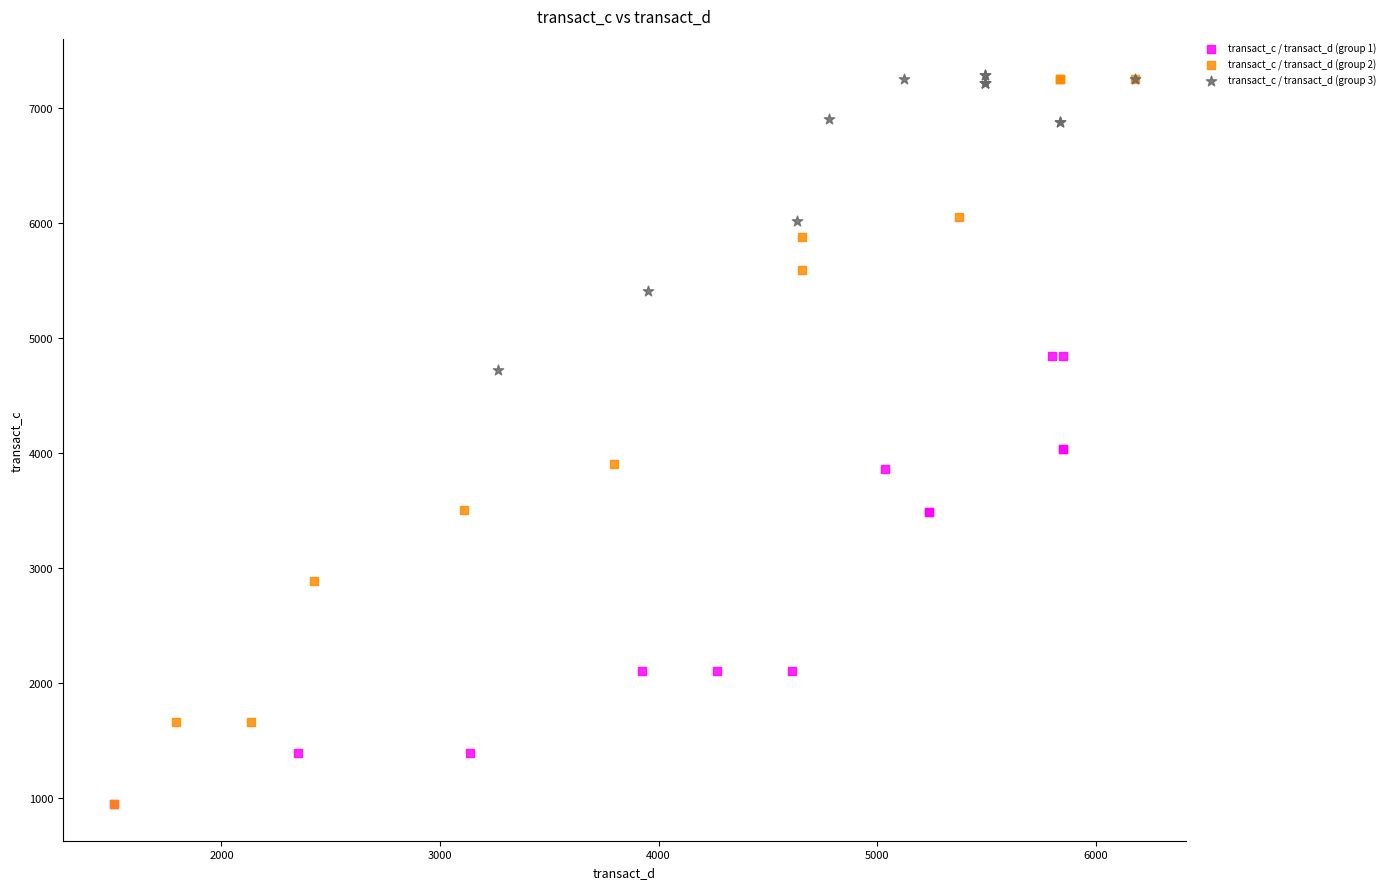

Which series has the widest spread of Y values?

transact_c / transact_d (group 2)